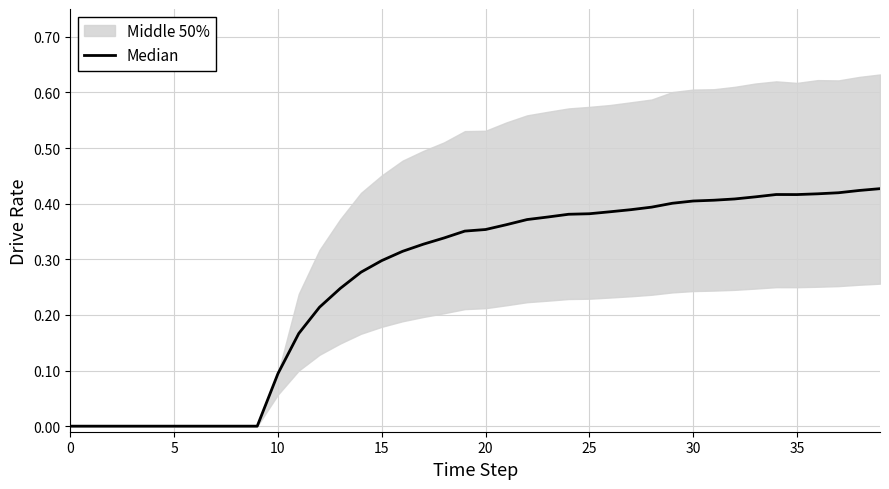

How many lines are shown in the chart?

1